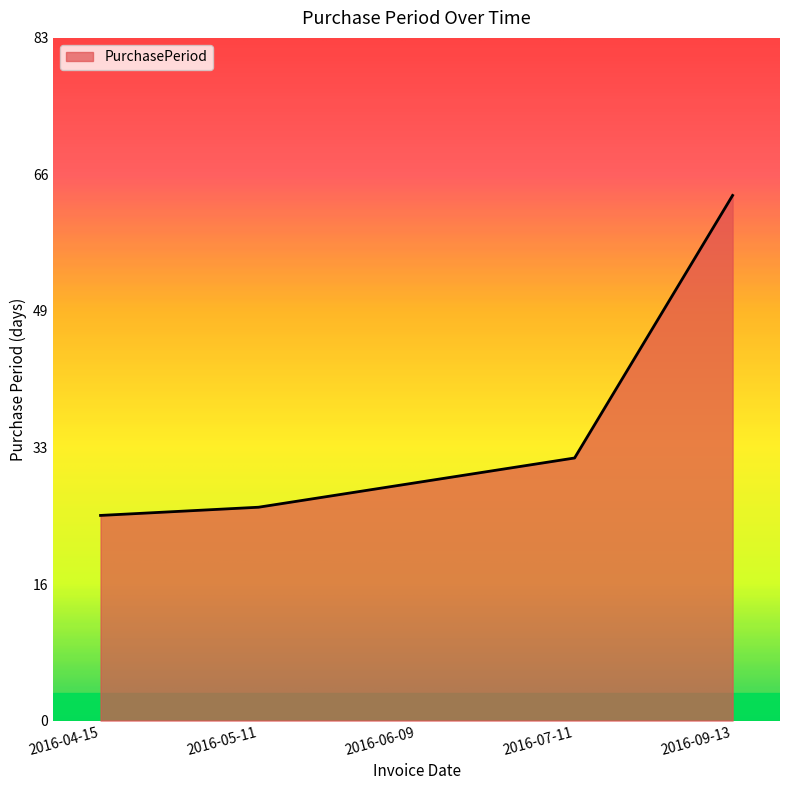

Is this an area chart (filled region under the line)?

Yes